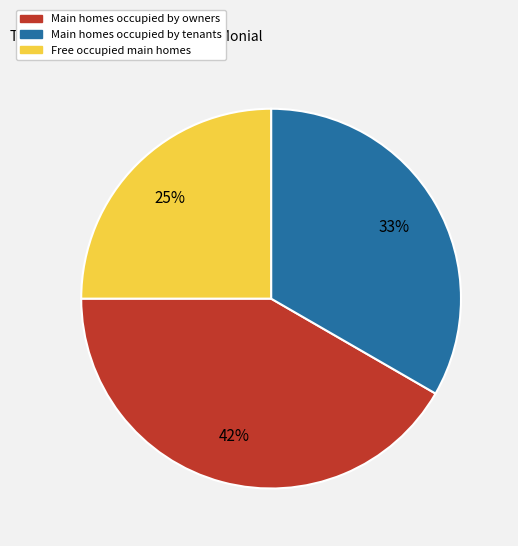

Is it true that Free occupied main homes is 25% of the pie?

True